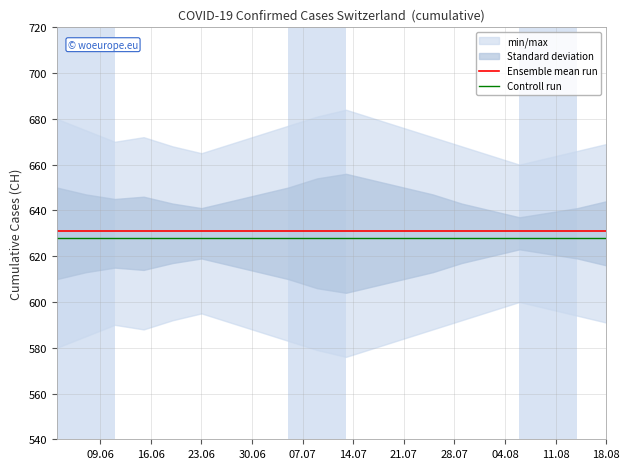

Rank the series by their average value, from highest to lowest.

Ensemble mean run, Controll run